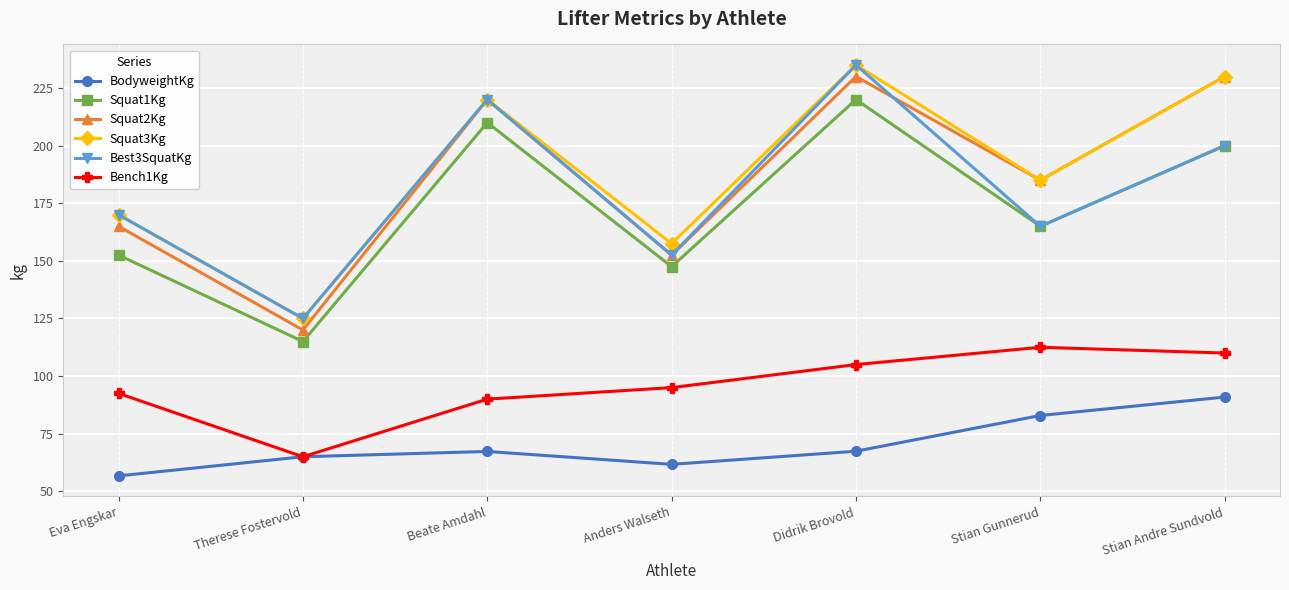

Read the Best3SquatKg value at Eva Engskar.

170.0